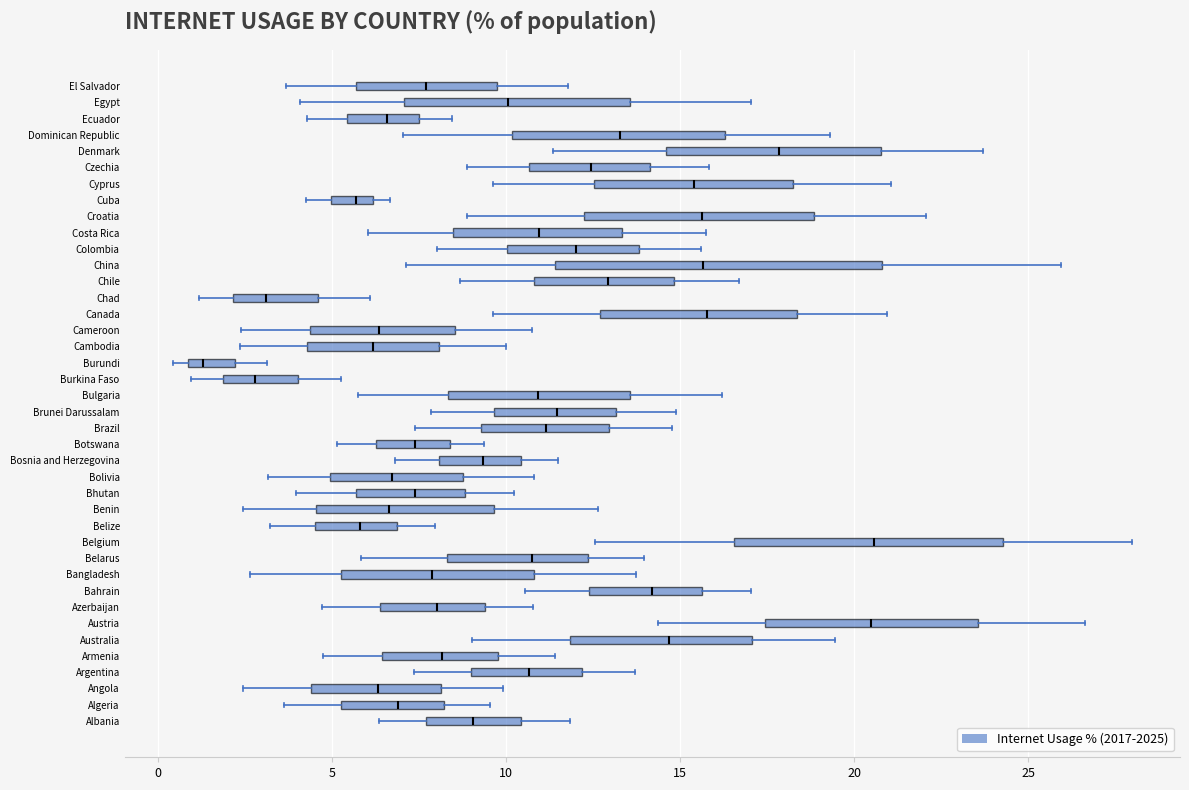

Which box is the widest, from its left edge to its right edge?

China